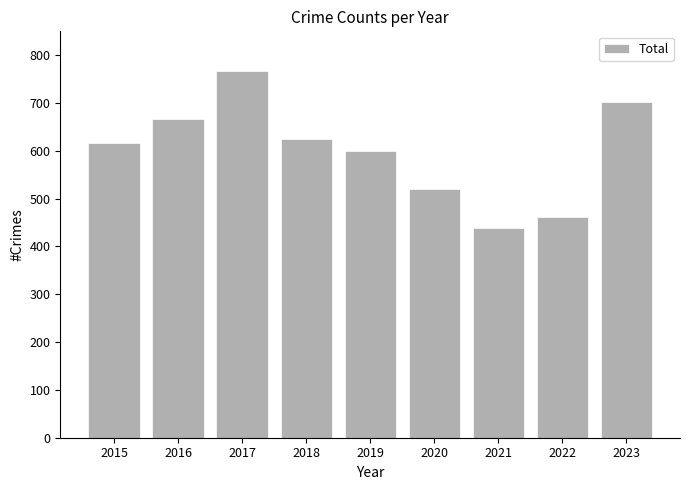

Read the value at 2015, to the nearest 50.

600